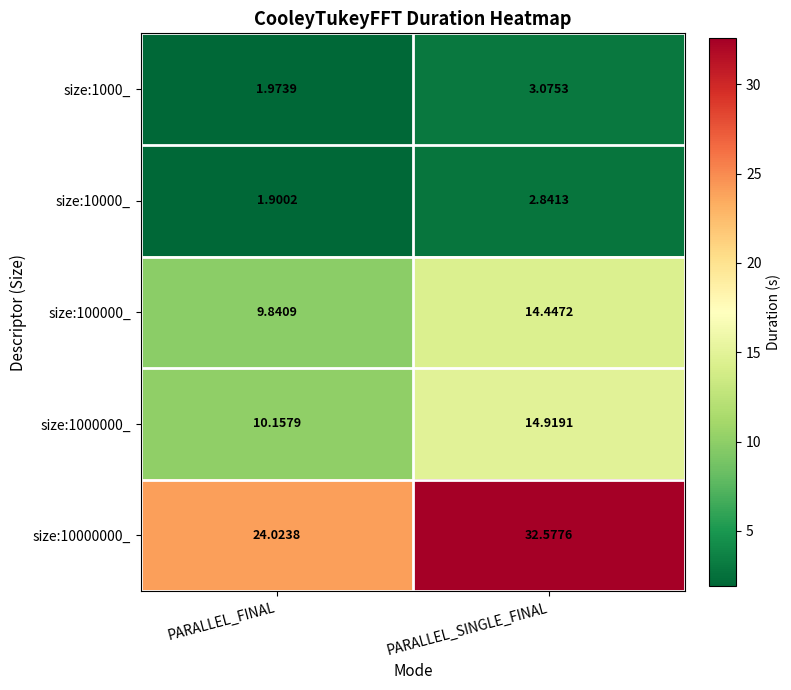

Which series has the widest spread of values?

size:10000000_